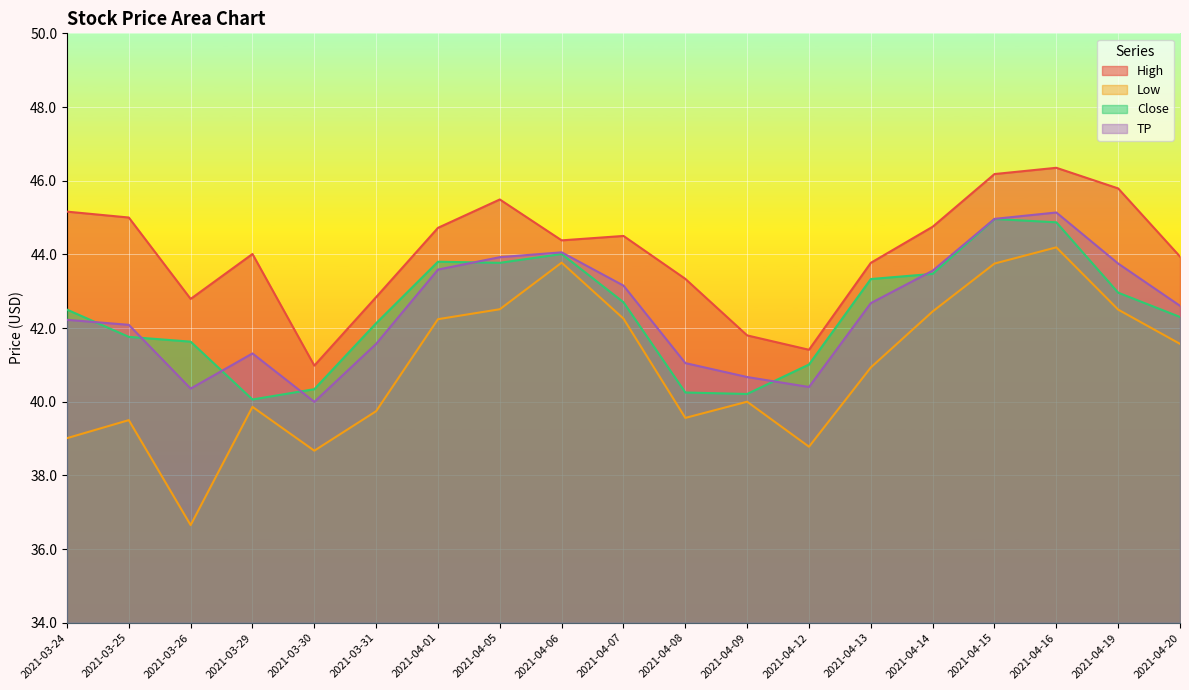

What is the difference between the maximum and minimum values in the High series?

5.4